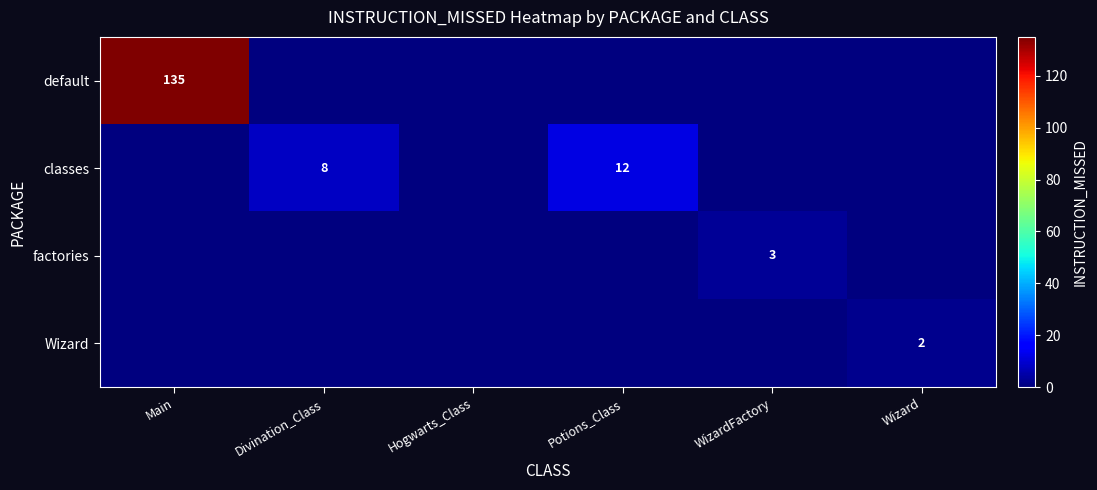

At which category is the sum across all series the highest?

Main